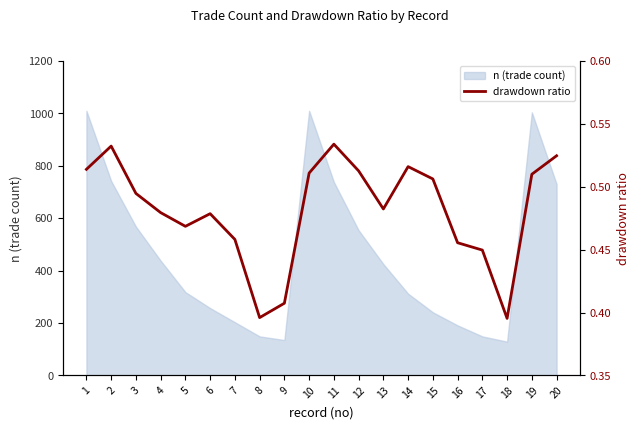

List the labels in order of value, smallest first.

18, 8, 9, 17, 16, 7, 5, 6, 4, 13, 3, 15, 19, 10, 12, 1, 14, 20, 2, 11